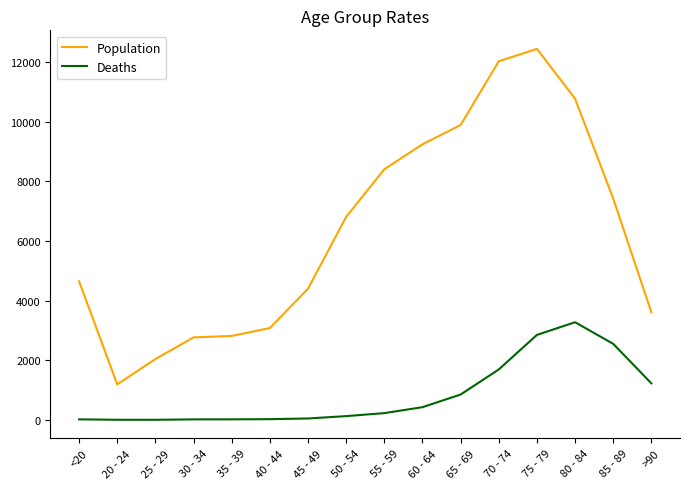

What position from the left is <20?

1